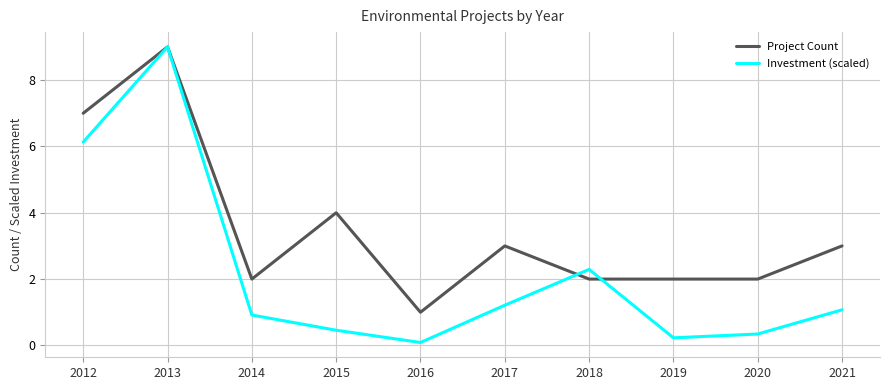

What is the difference between the highest and lowest values at 2020?

1.7